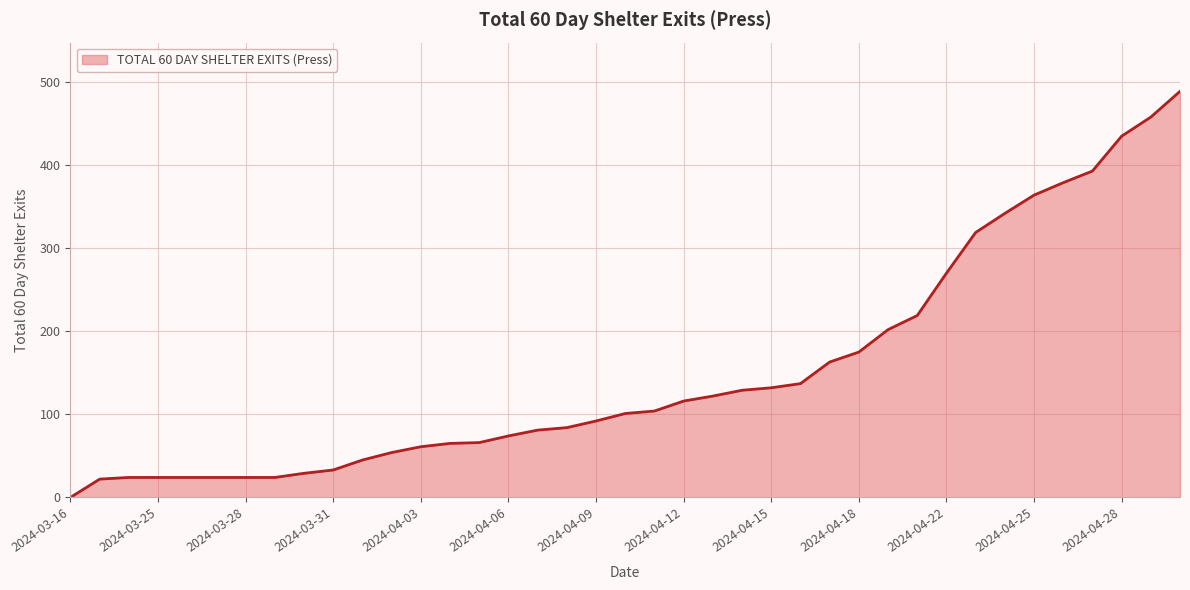

What is the maximum value shown in the chart?

489